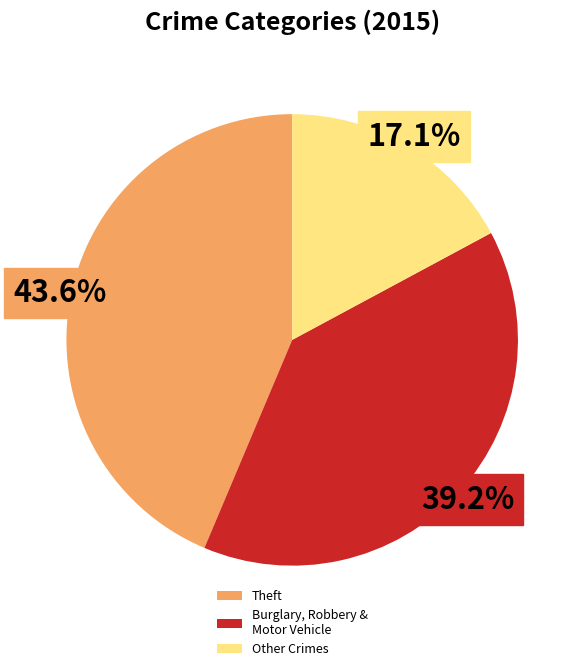

Rank the categories by value from lowest to highest.

Other Crimes, Burglary, Robbery & Motor Vehicle, Theft